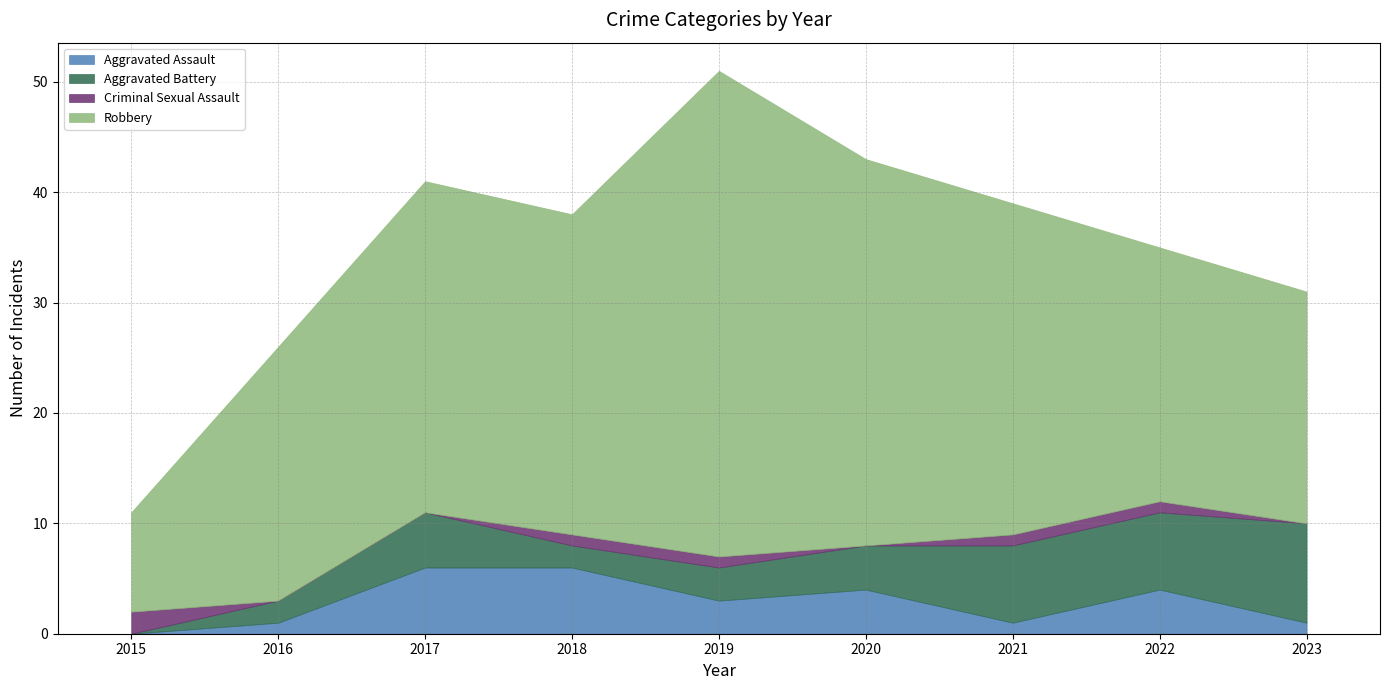

Reading left to right, what are all the values shown in this chart?

Aggravated Assault: 0	1	6	6	3	4	1	4	1
Aggravated Battery: 0	2	5	2	3	4	7	7	9
Criminal Sexual Assault: 2	0	0	1	1	0	1	1	0
Robbery: 9	23	30	29	44	35	30	23	21